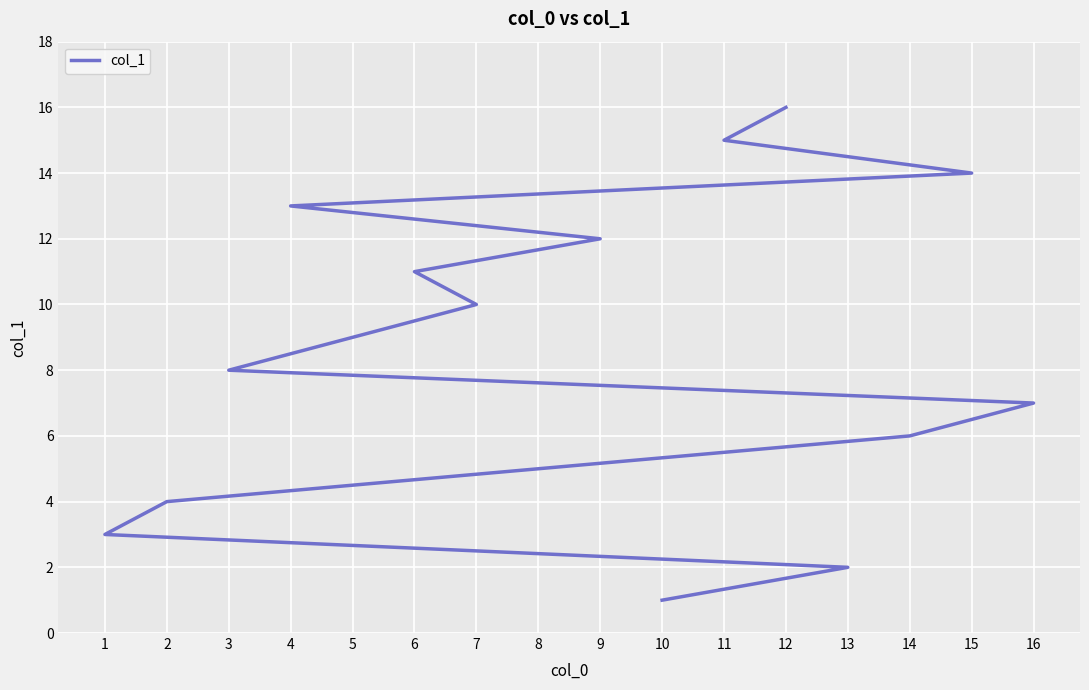

Is this an area chart (filled region under the line)?

No